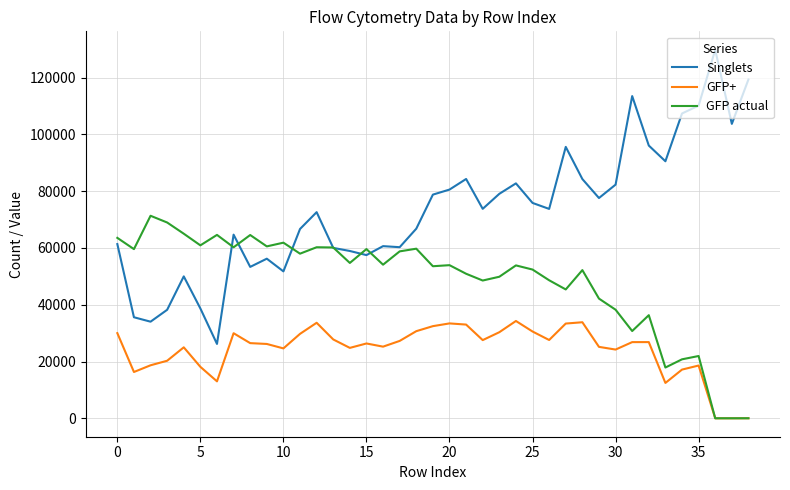

What is the maximum value shown in the chart?

129803.0